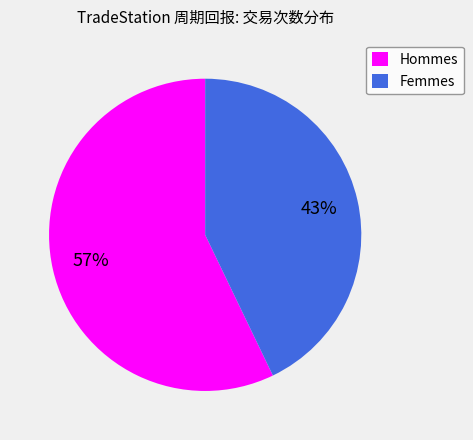

To the nearest percent, what portion does Hommes represent?

57%